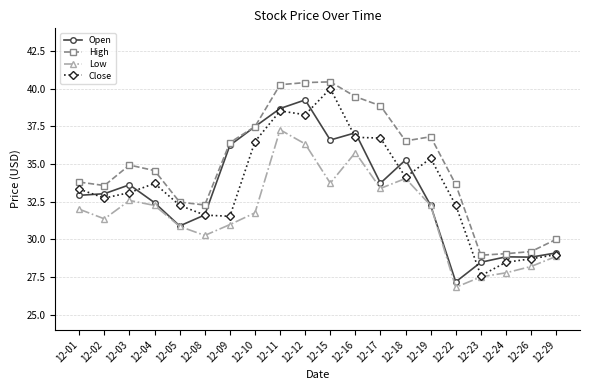

What is the sum of all High values?

699.1